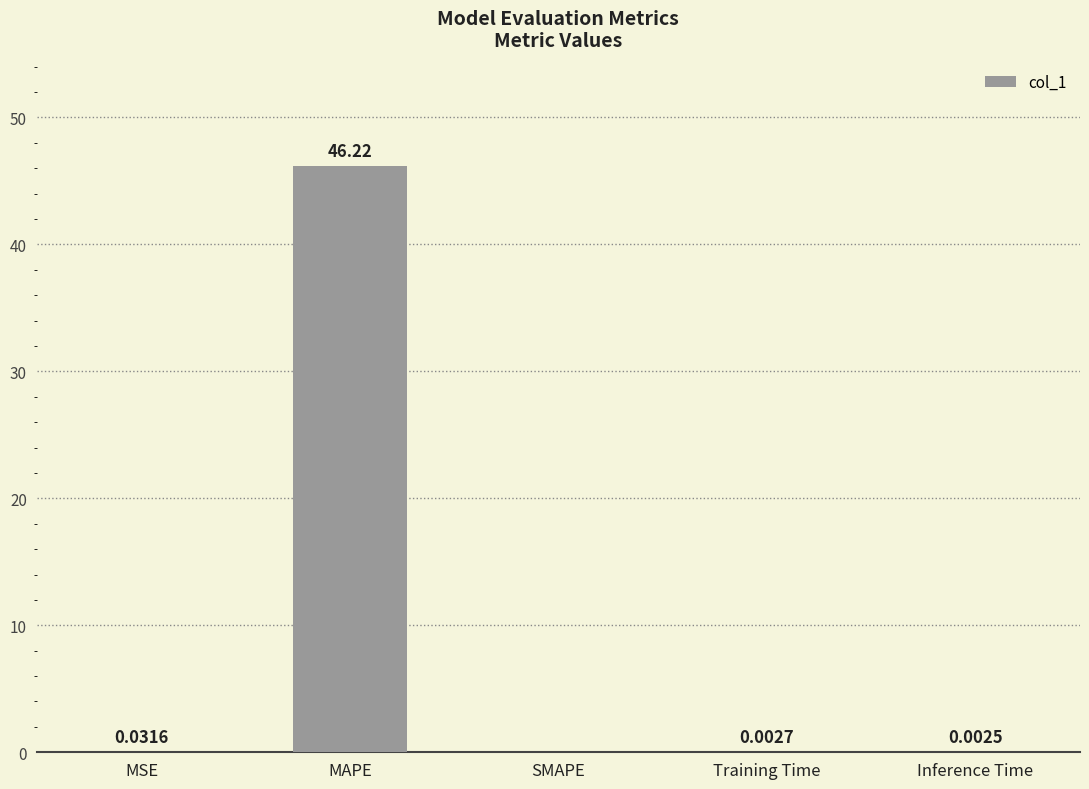

Count the number of categories in the chart.

5